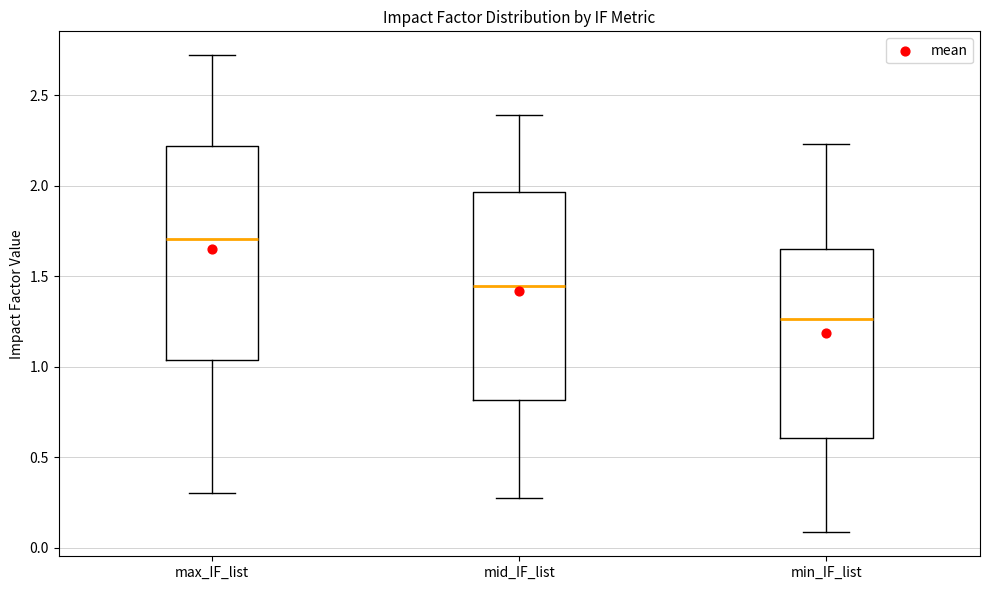

Reading left to right, read every box against the y-axis: the position of its median line, the range the box covers, and the ends of its whiskers. The values are not printed on the chart, so give them approximately, as read against the axis.

max_IF_list: median 1.70, box 1.05 to 2.20, whiskers 0.30 to 2.70
mid_IF_list: median 1.45, box 0.80 to 1.95, whiskers 0.30 to 2.40
min_IF_list: median 1.25, box 0.60 to 1.65, whiskers 0.10 to 2.25